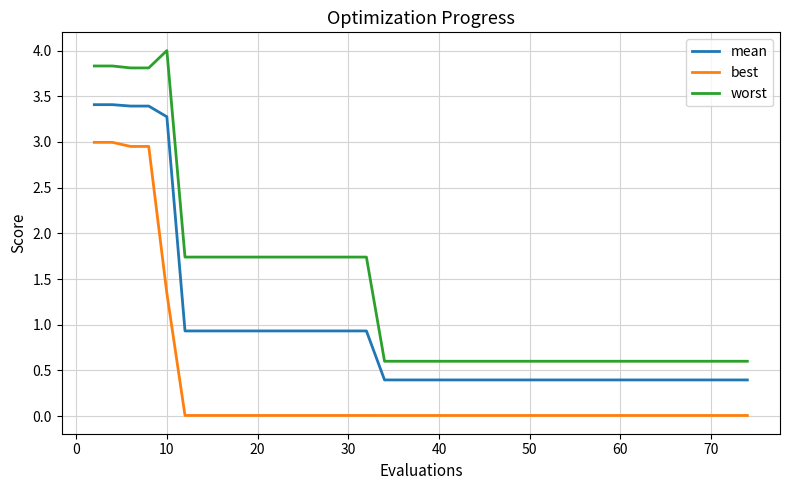

Which series has the largest range (max minus min)?

worst